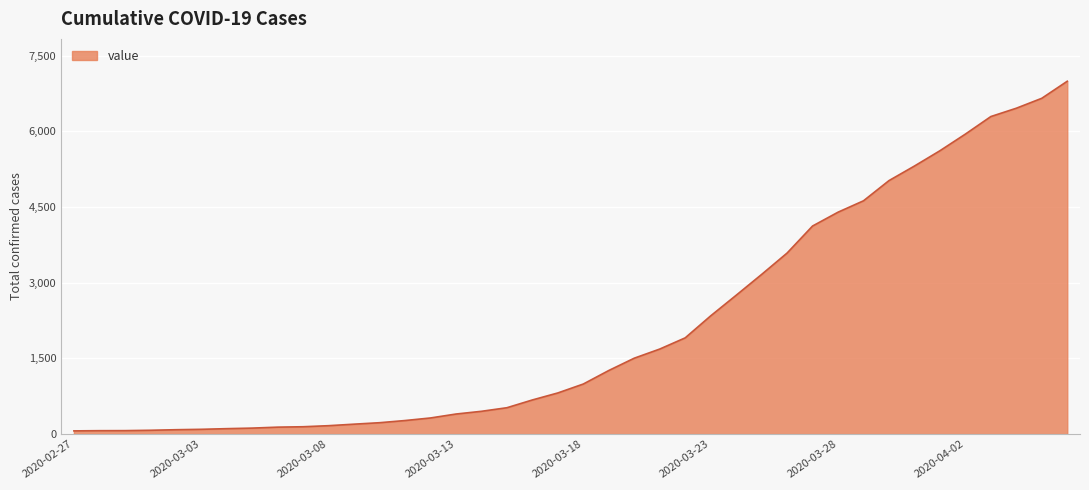

What is the difference between the maximum and minimum values?

6931